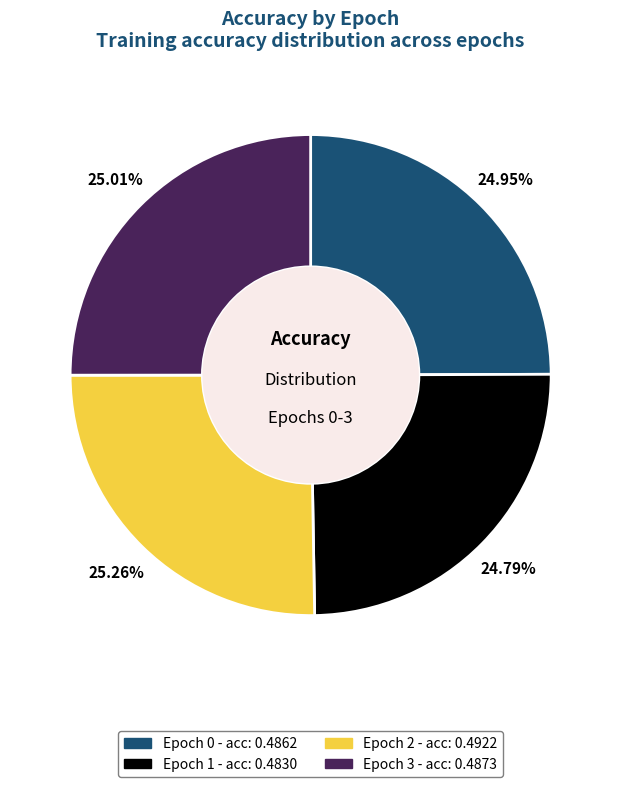

How many slices are in this pie chart?

4